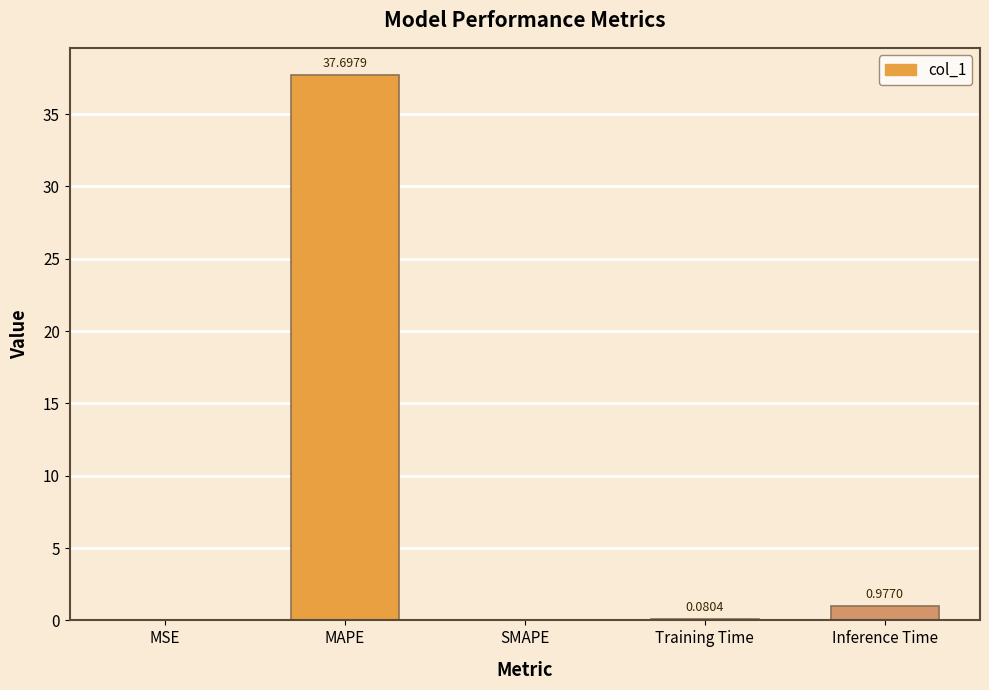

Between Inference Time and SMAPE, which is larger?

Inference Time